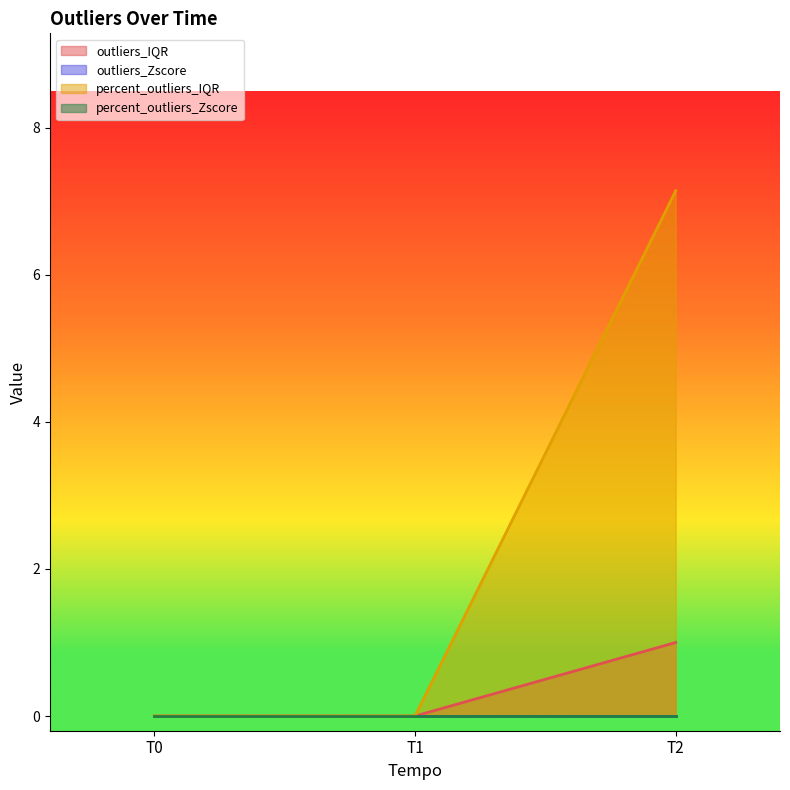

Which label corresponds to the smallest value in the chart?

T0